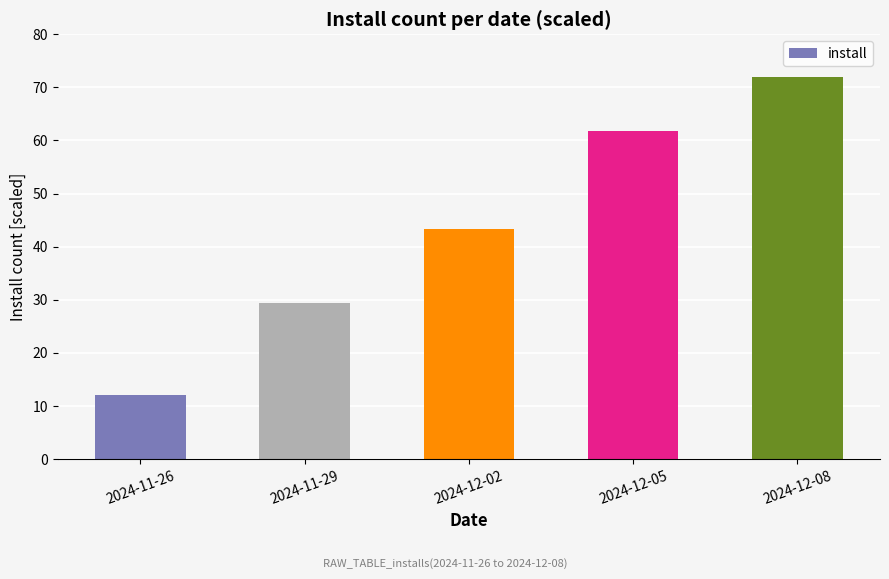

How many data points are above 43?

3